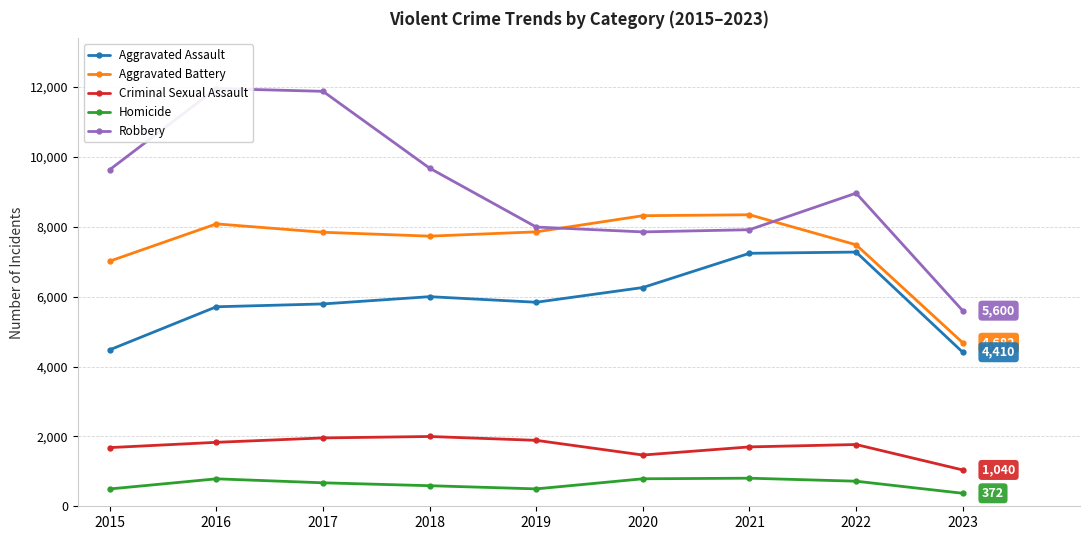

List the series in order of their peak value, lowest first.

Homicide, Criminal Sexual Assault, Aggravated Assault, Aggravated Battery, Robbery